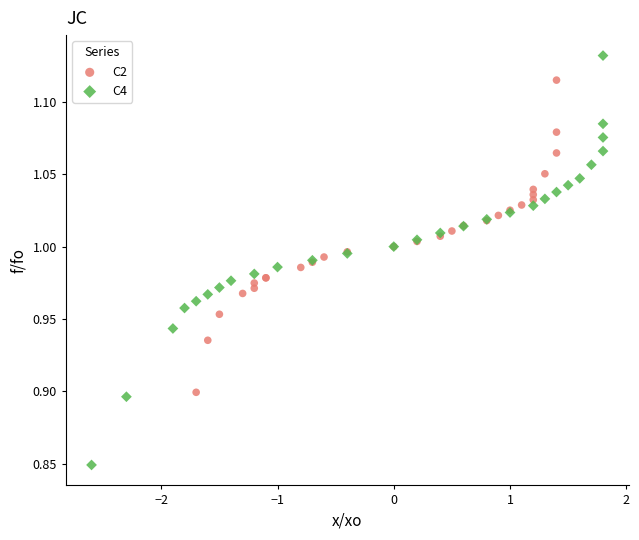

Which series reaches the maximum Y coordinate?

C4